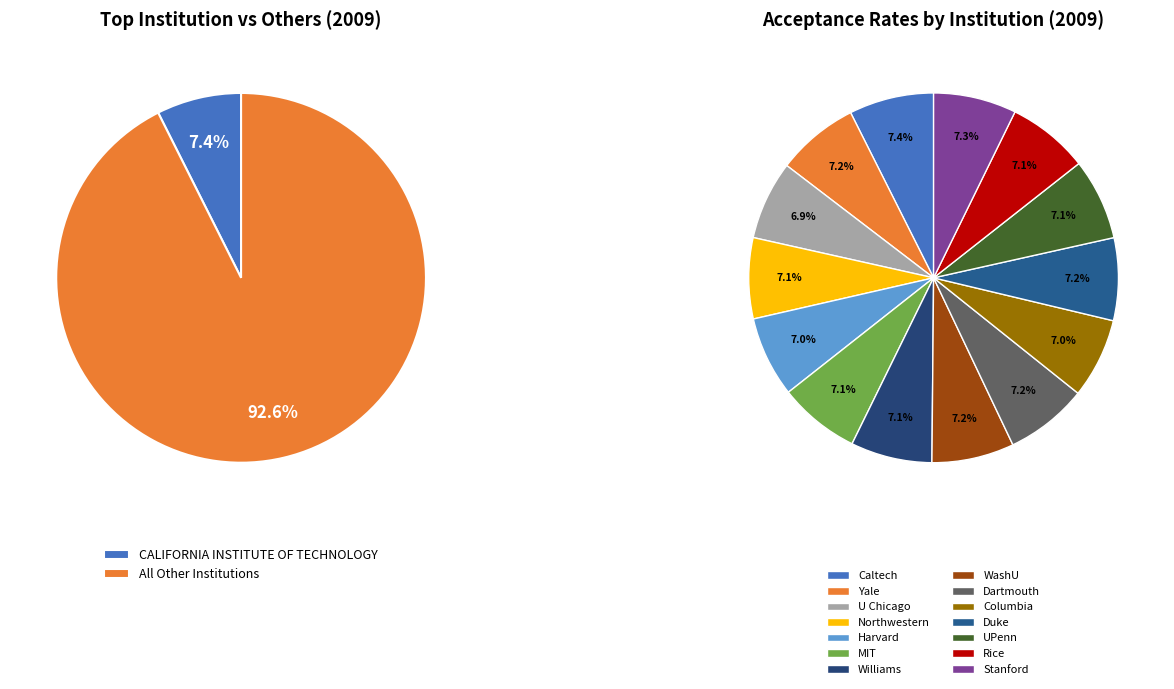

Is it true that CALIFORNIA INSTITUTE OF TECHNOLOGY is 22% of the pie?

False